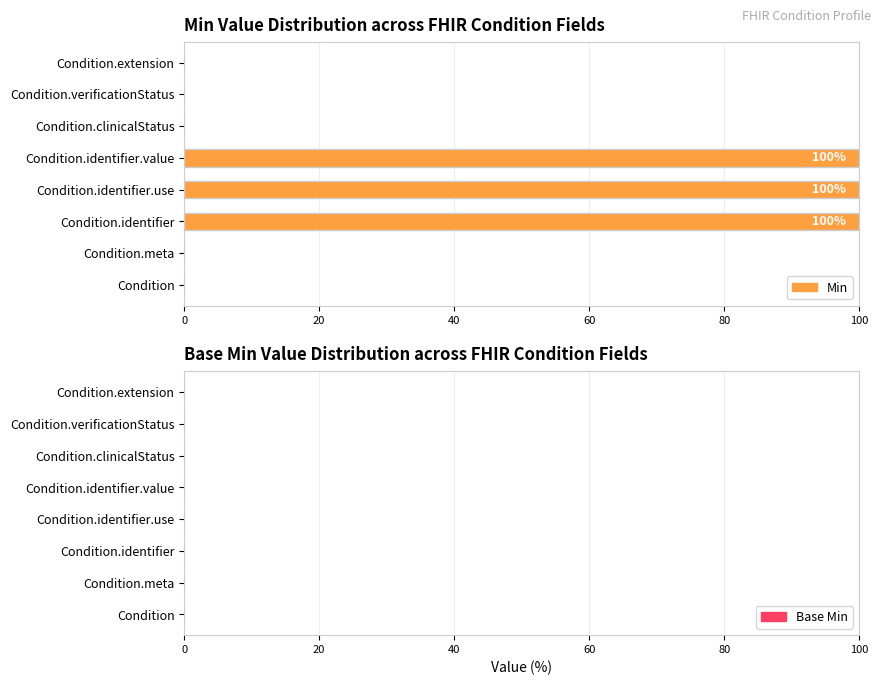

What is the sum of all values?

300